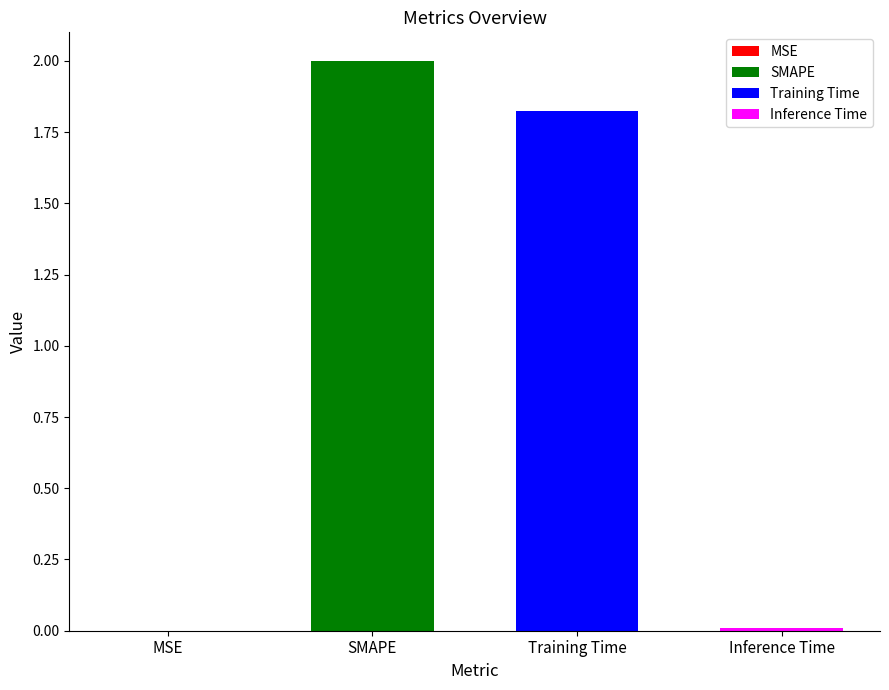

How many values are below 1?

2